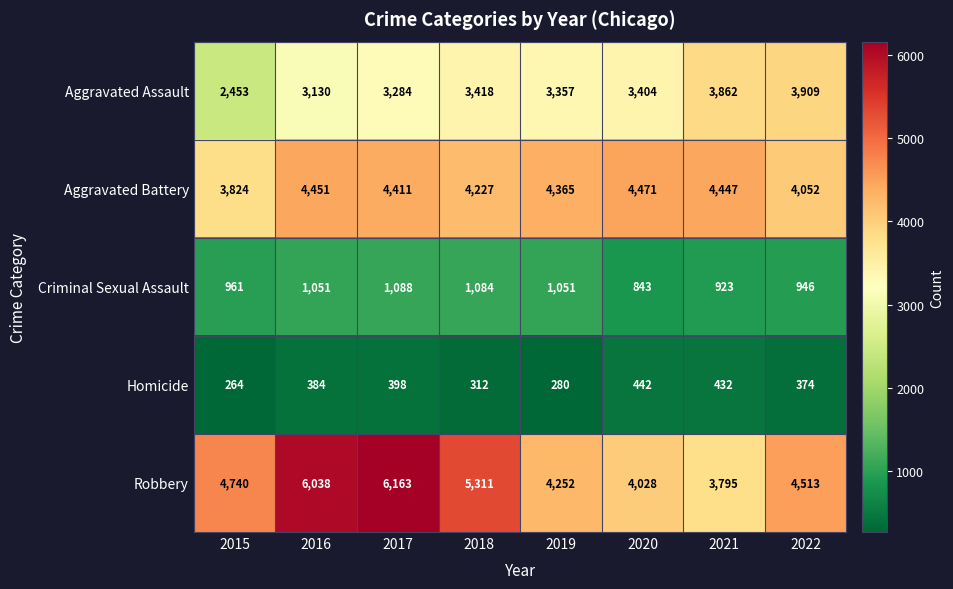

At 2021, list the series in order from smallest to largest.

Homicide, Criminal Sexual Assault, Robbery, Aggravated Assault, Aggravated Battery